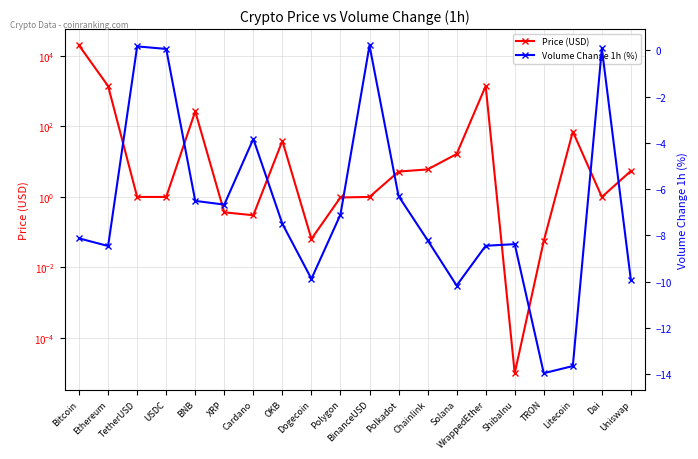

How many values in the Volume Change 1h (%) series exceed -7?

8